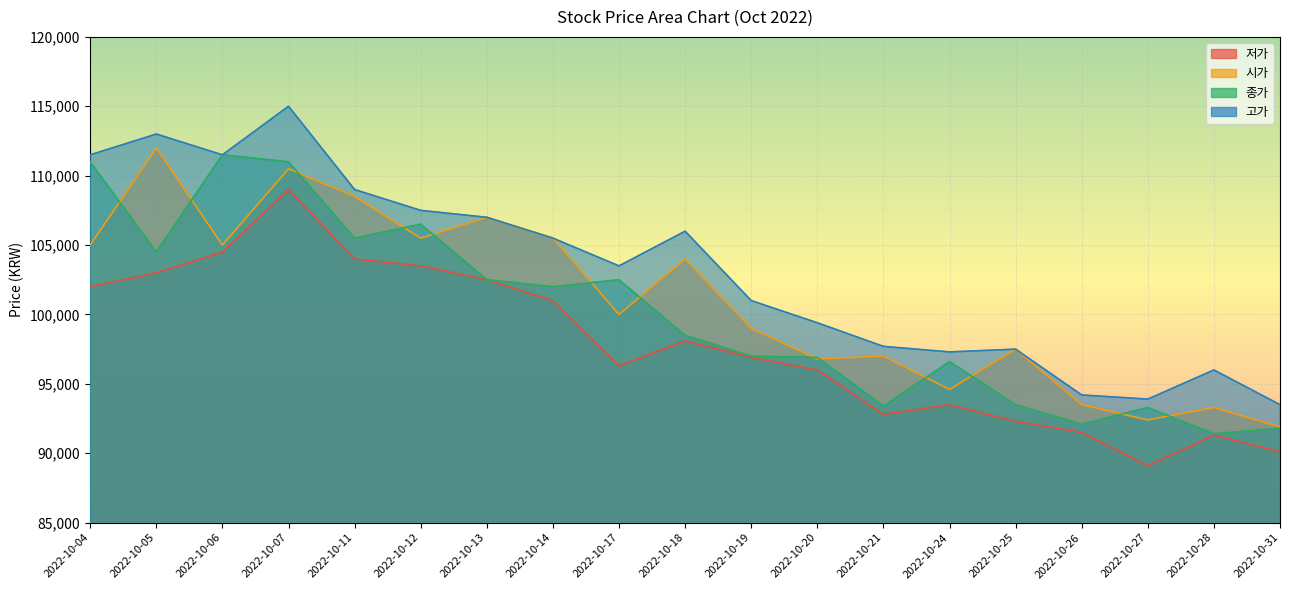

What are all the series names shown in the legend?

저가, 고가, 시가, 종가